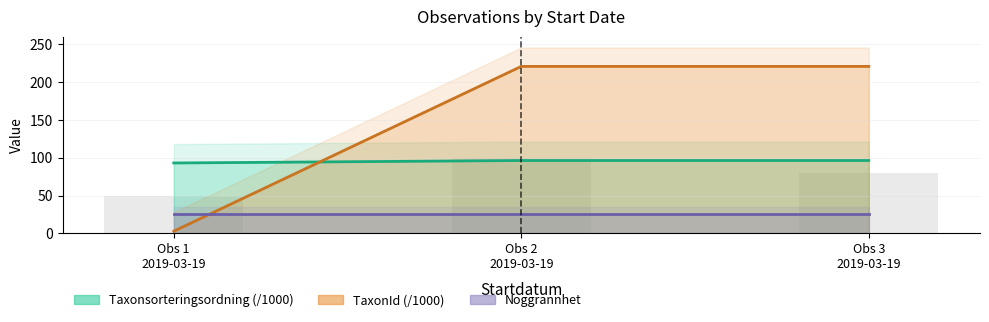

Which series has the largest total across all categories?

Taxonsorteringsordning